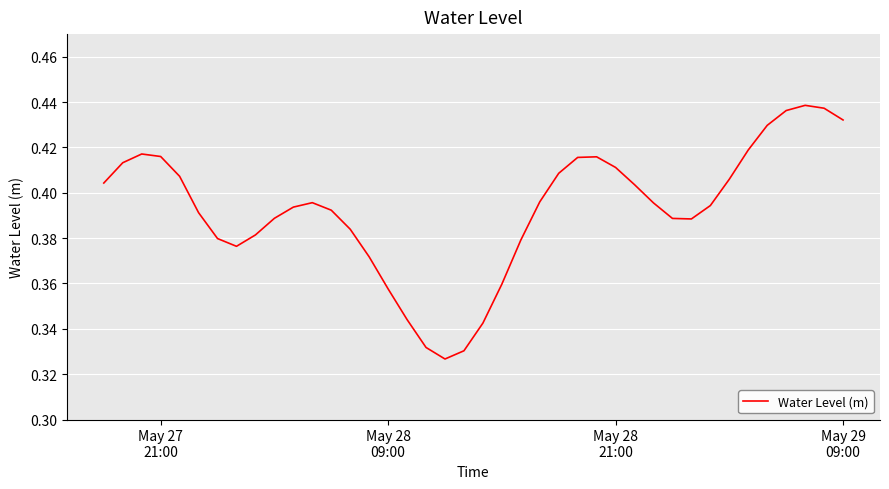

How many lines are shown in the chart?

1